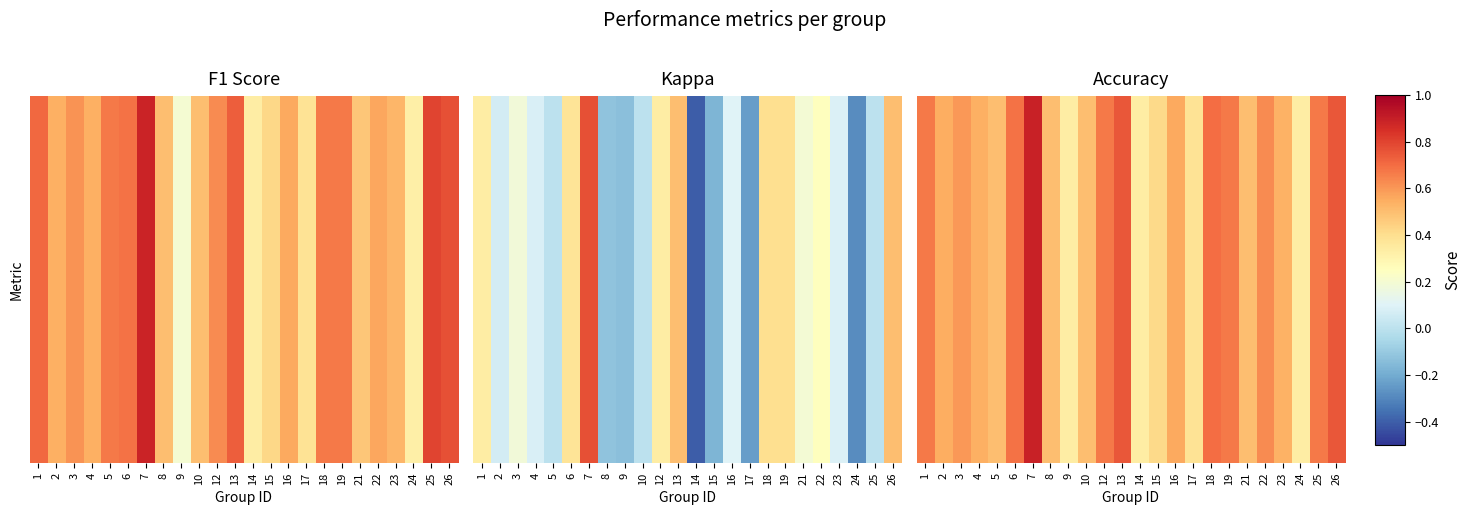

How many data points does each series have?

24